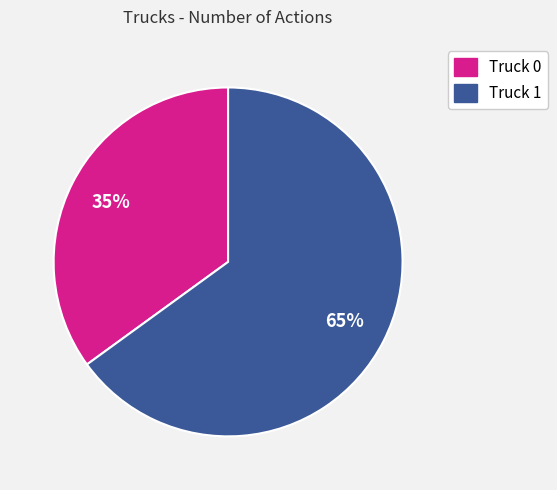

Is it true that Truck 1 is 65% of the pie?

True